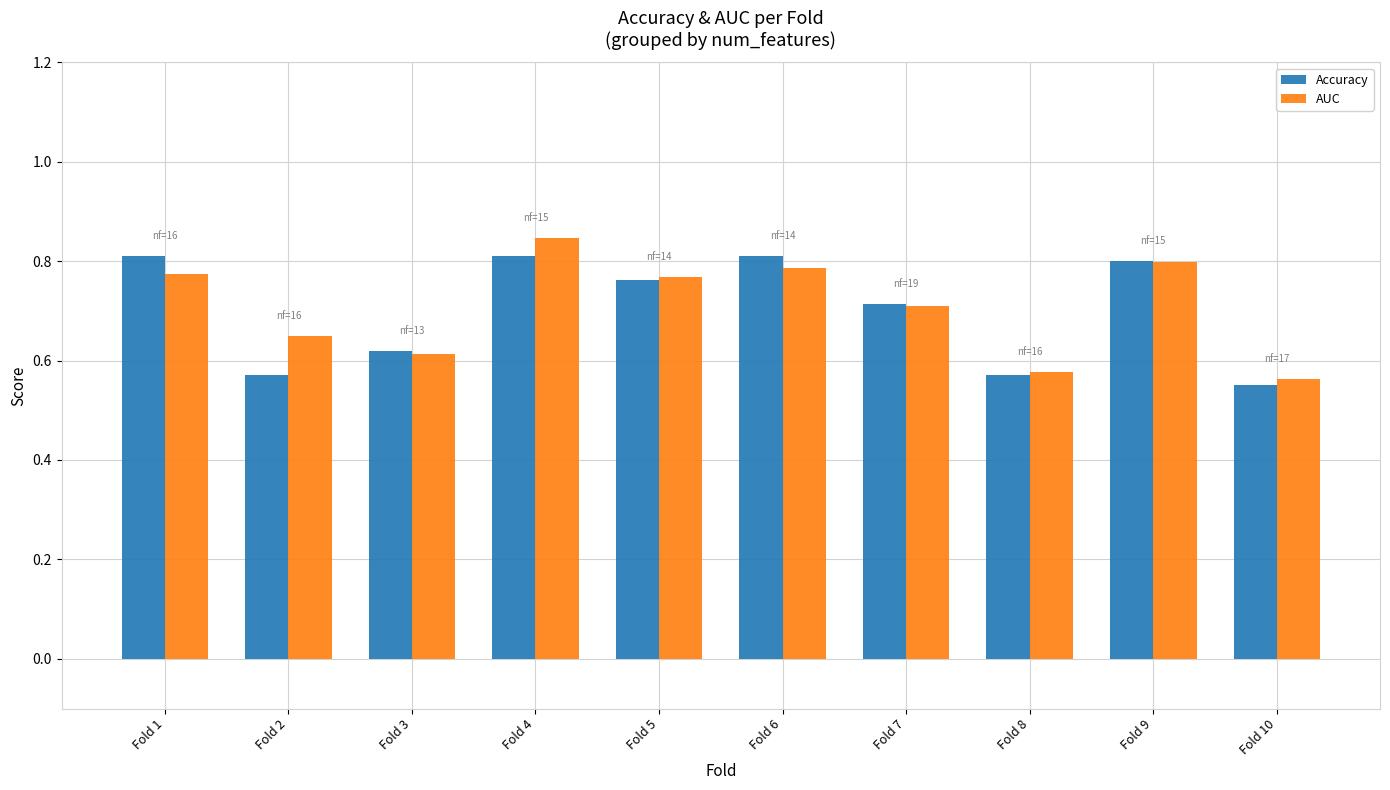

What is the total value across all series at Fold 2?

1.2